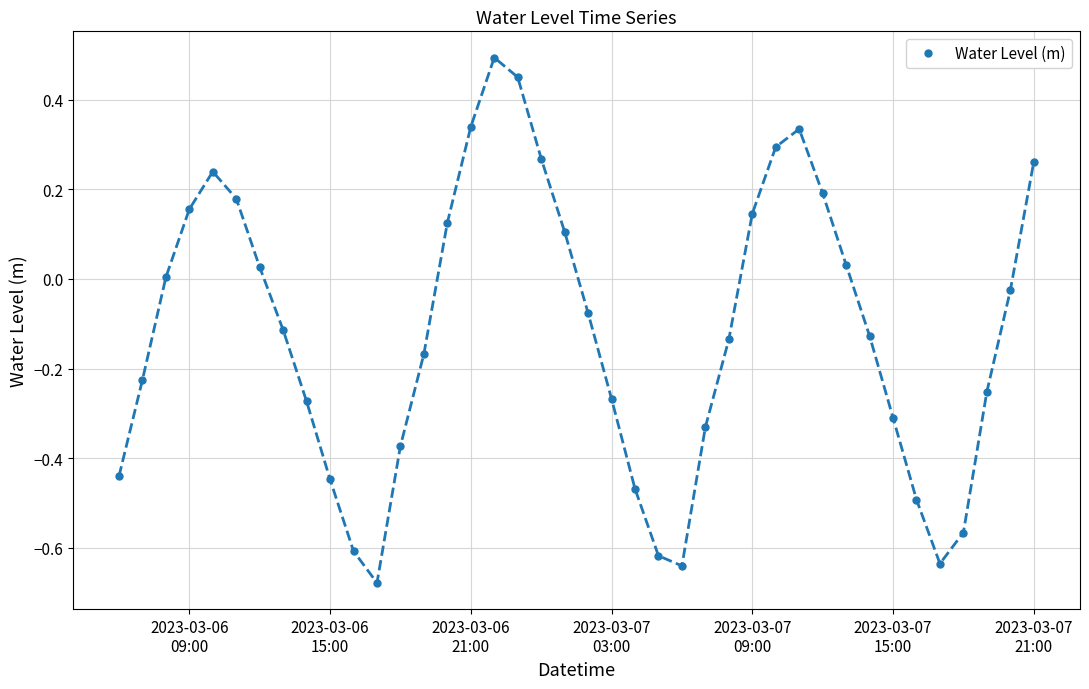

How many interior local valleys (lower than both neighbors) does the data have?

3